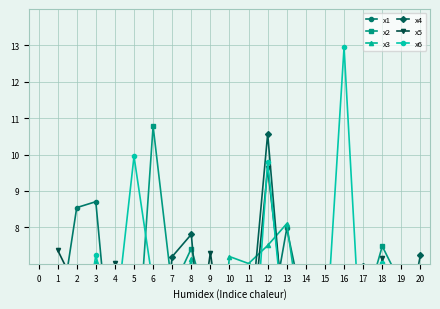

Is it true that x2 equals 3.7 at 0?

True